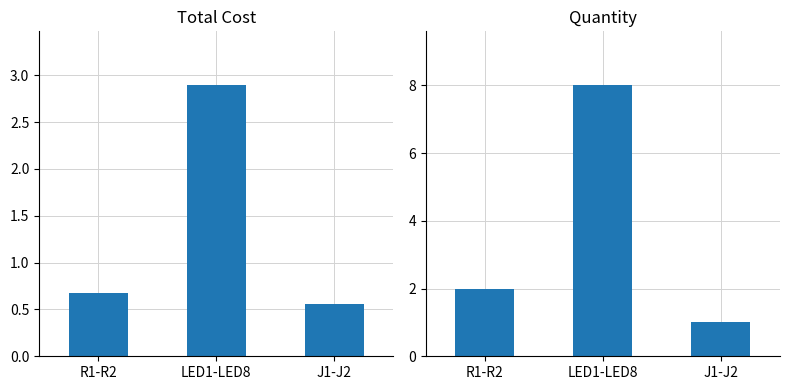

Which series has the widest spread of values?

Qty